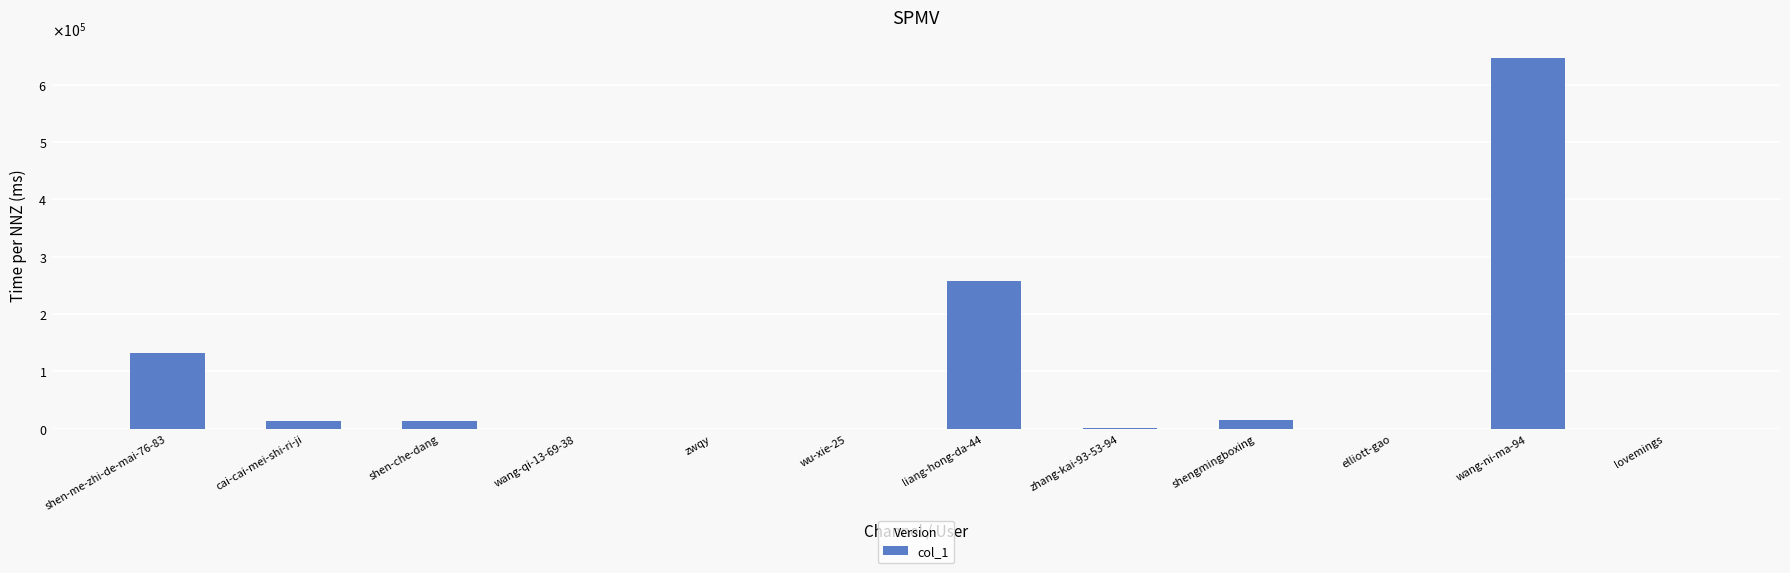

What is the greatest value displayed?

645948